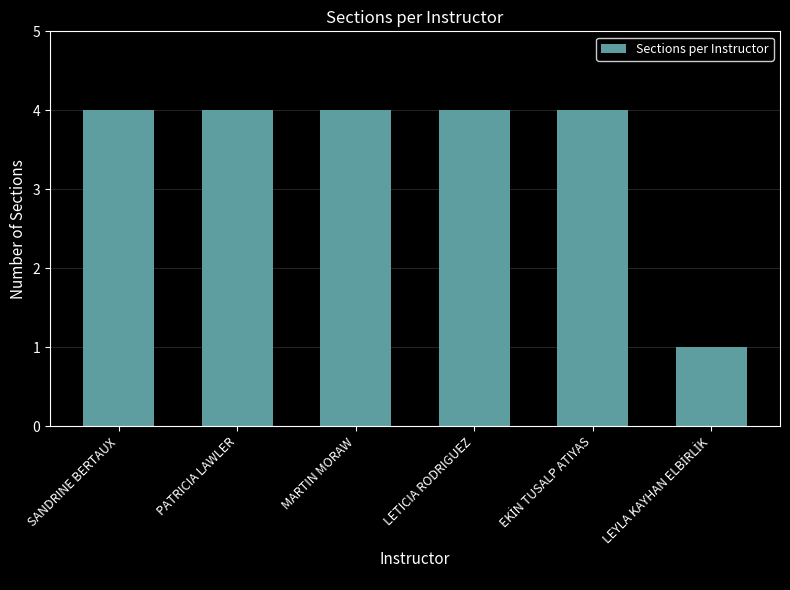

Count the number of data series in this chart.

1